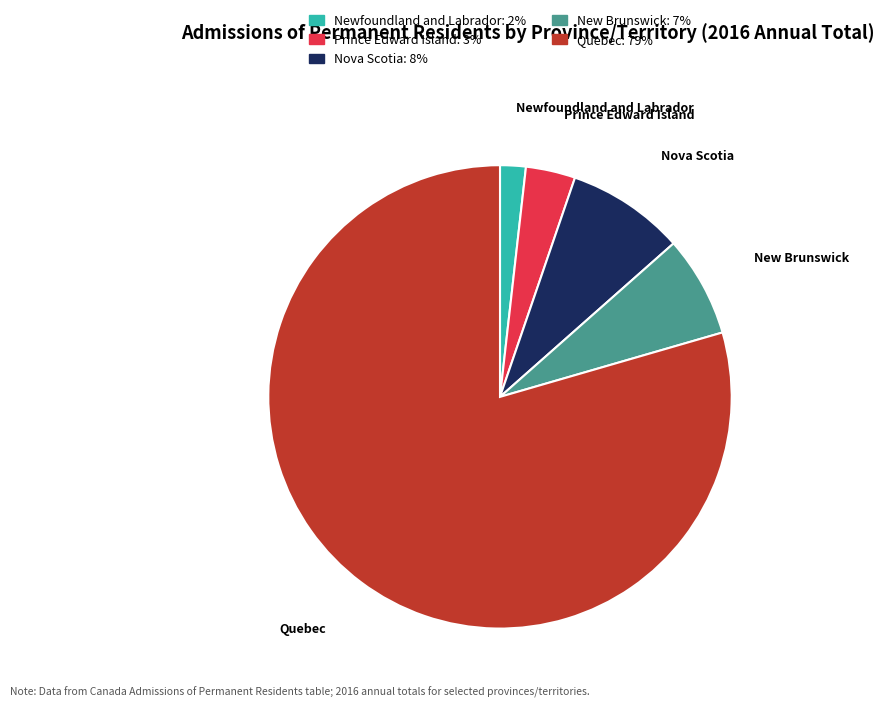

Rank the categories by value from highest to lowest.

Quebec, Nova Scotia, New Brunswick, Prince Edward Island, Newfoundland and Labrador